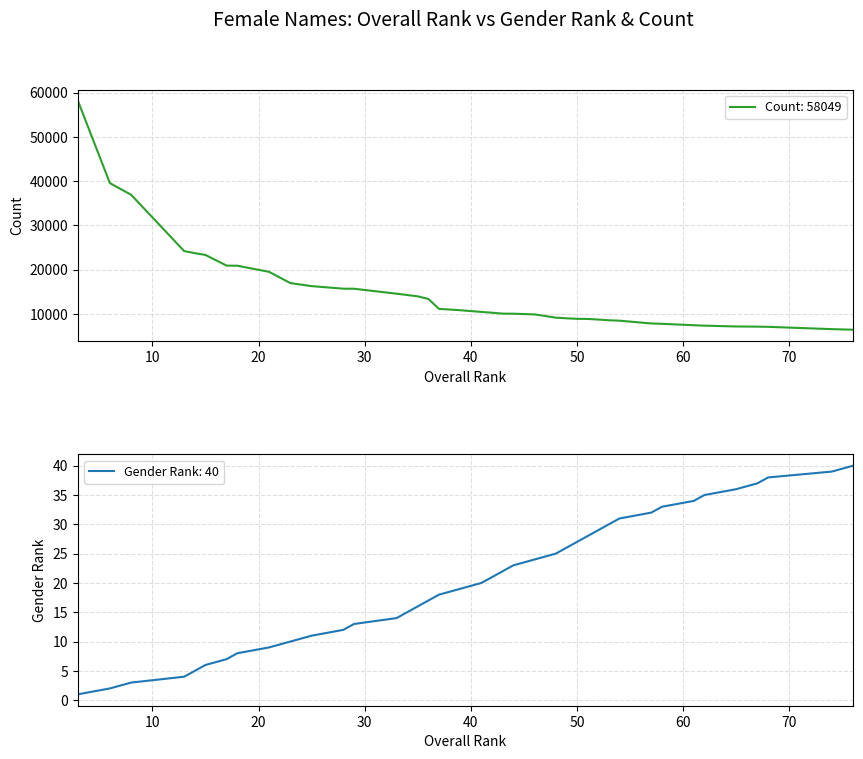

At how many categories does at least one series exceed 37586?

2